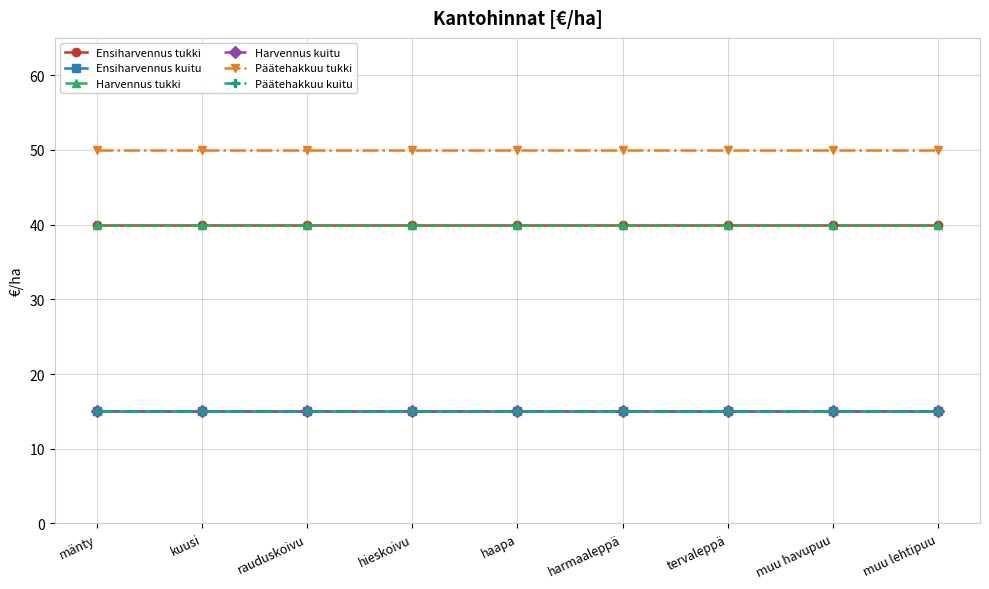

What is the label of the 9th point from the right?

mänty